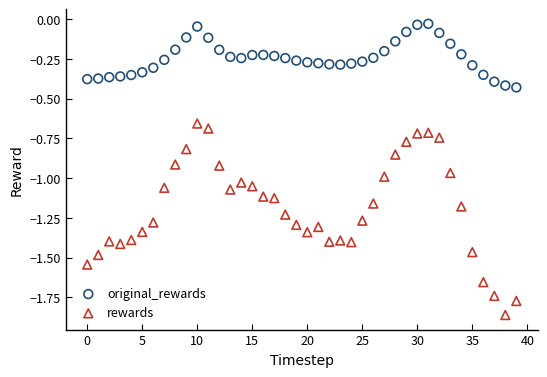

Which series has the largest Y range (max minus min)?

rewards